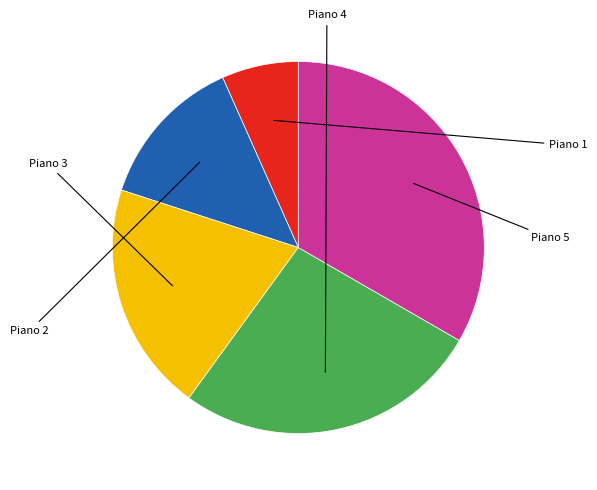

Is there a majority slice in this chart?

No